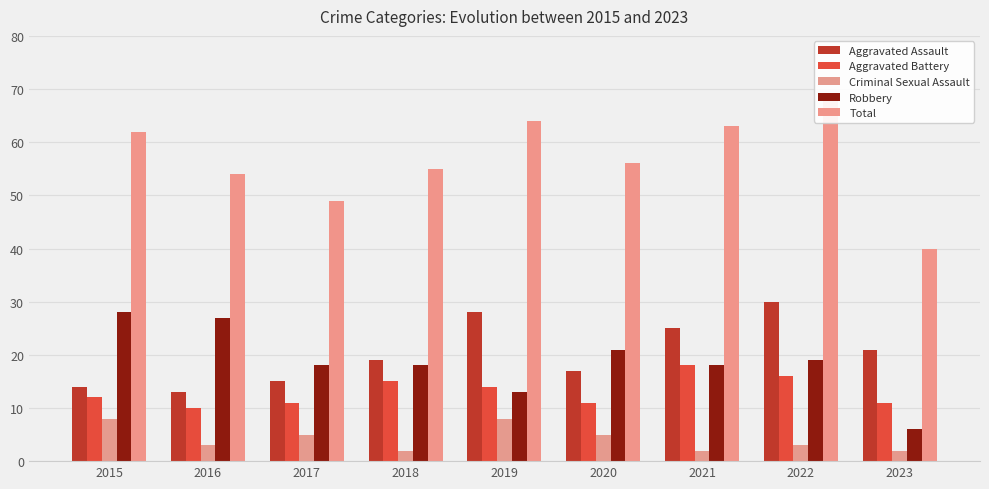

How many bars are there in each group?

5